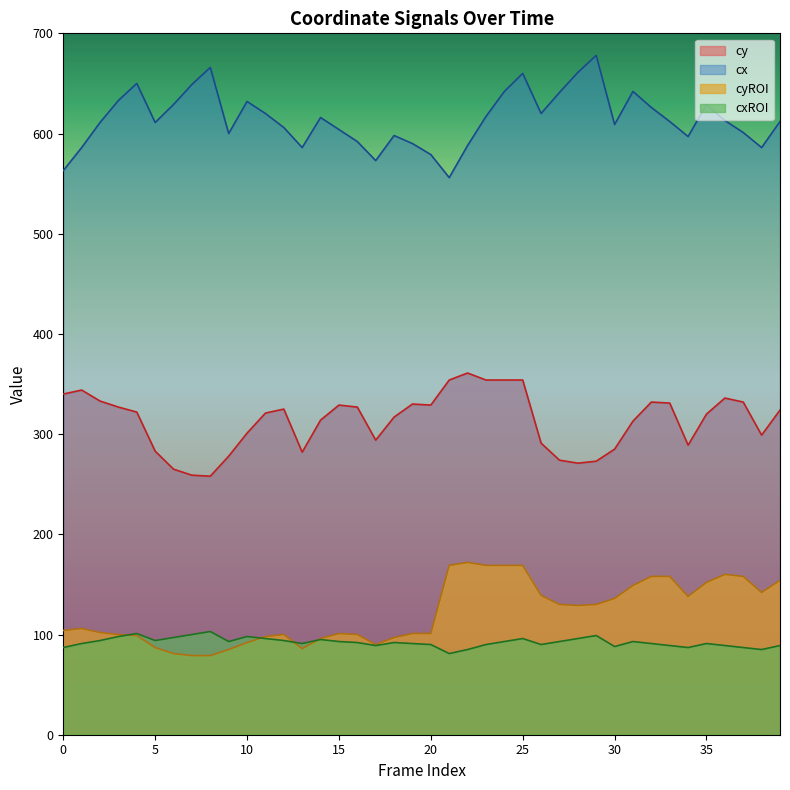

What is the sum of the cx values at 0 and 21?

1119